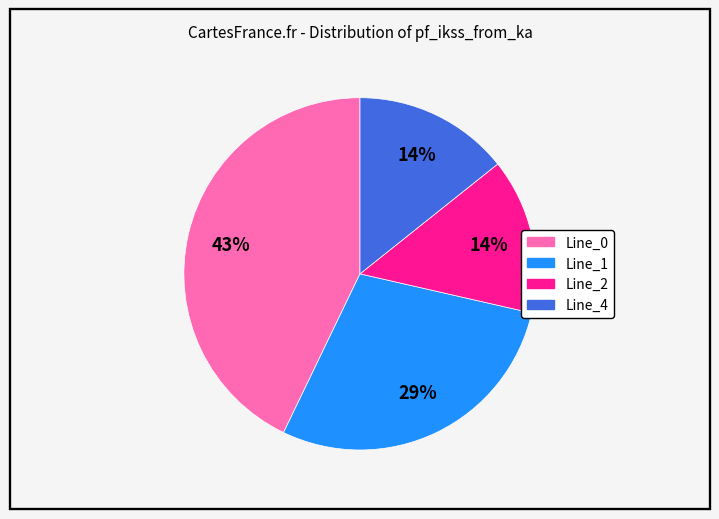

Between Line_4 and Line_1, which is larger?

Line_1